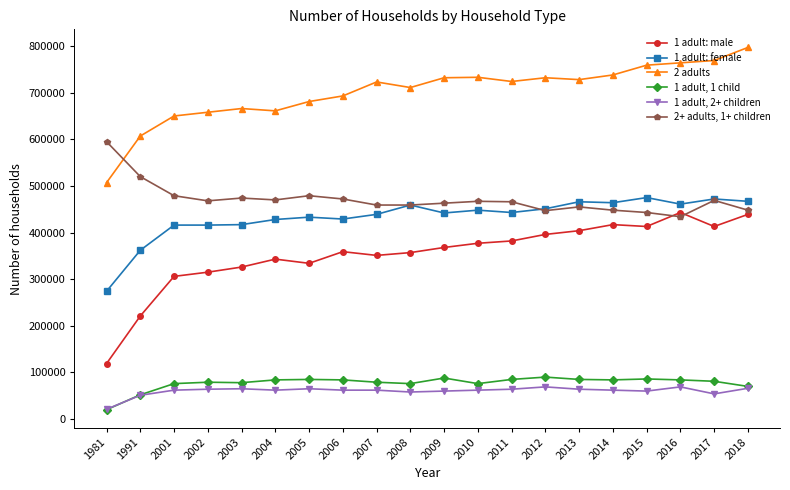

Is it true that 1 adult: female equals 439000 at 2007?

True